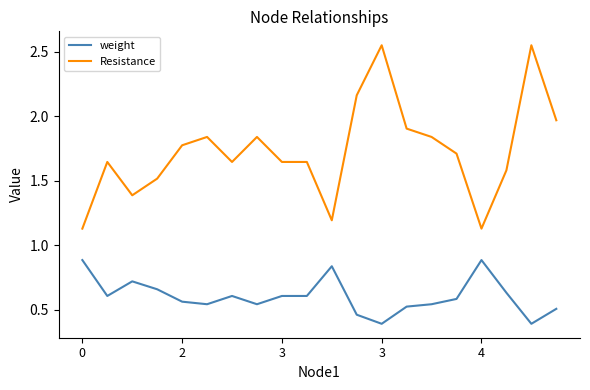

True or false: weight and Resistance intersect in this chart.

False